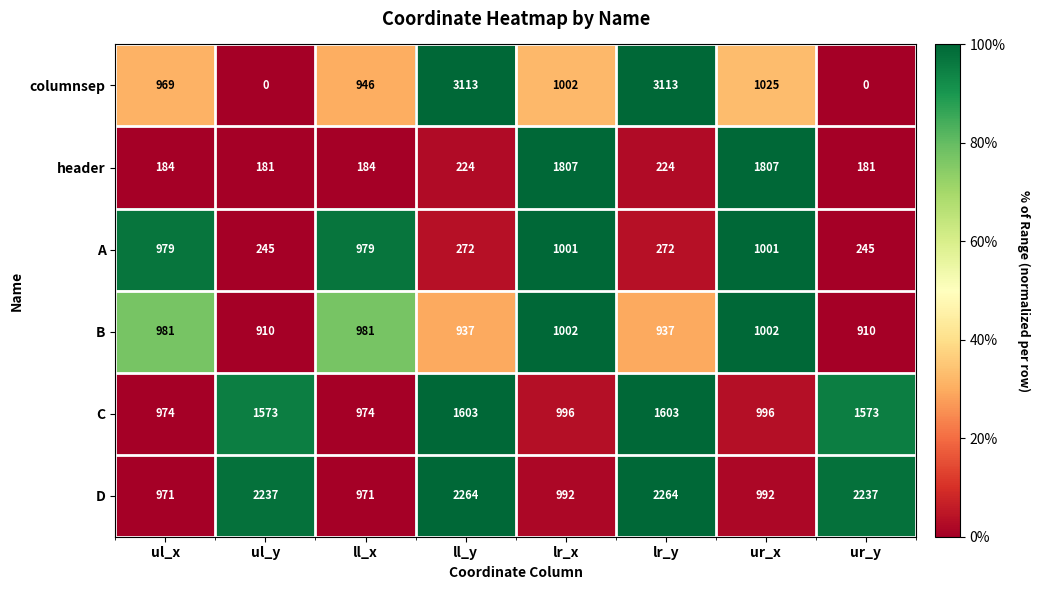

Count the number of categories in the chart.

8